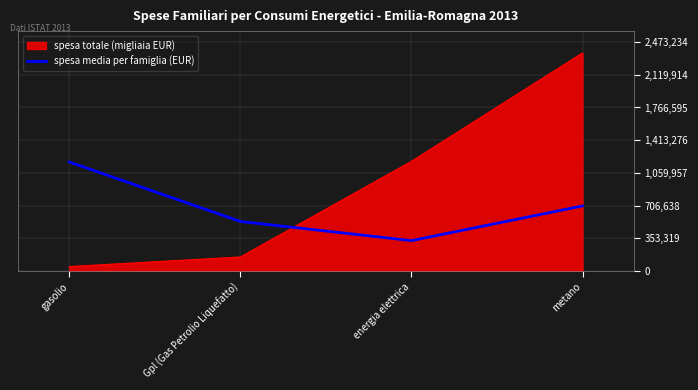

Which series has the widest spread of values?

spesa totale (migliaia EUR)